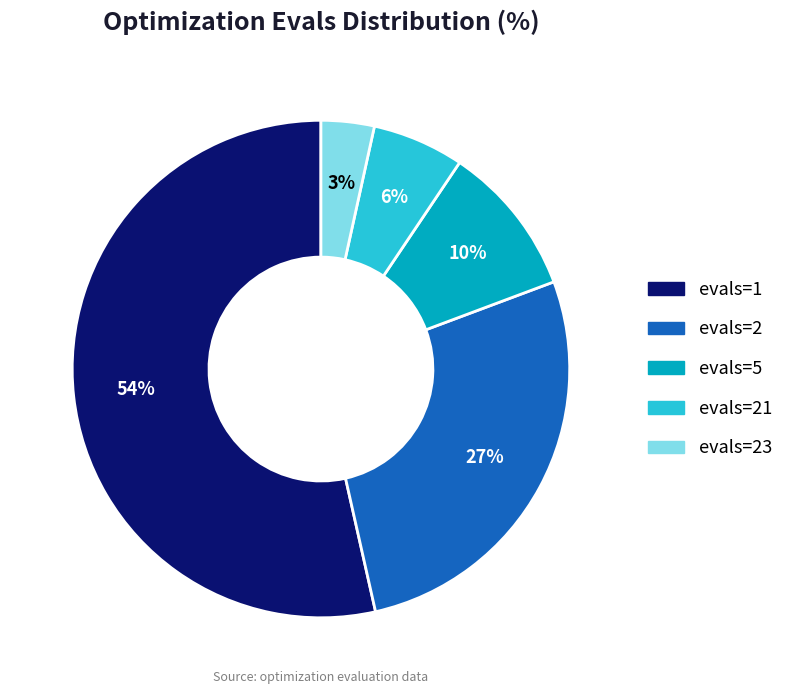

To the nearest percent, what is the average slice percentage?

20%